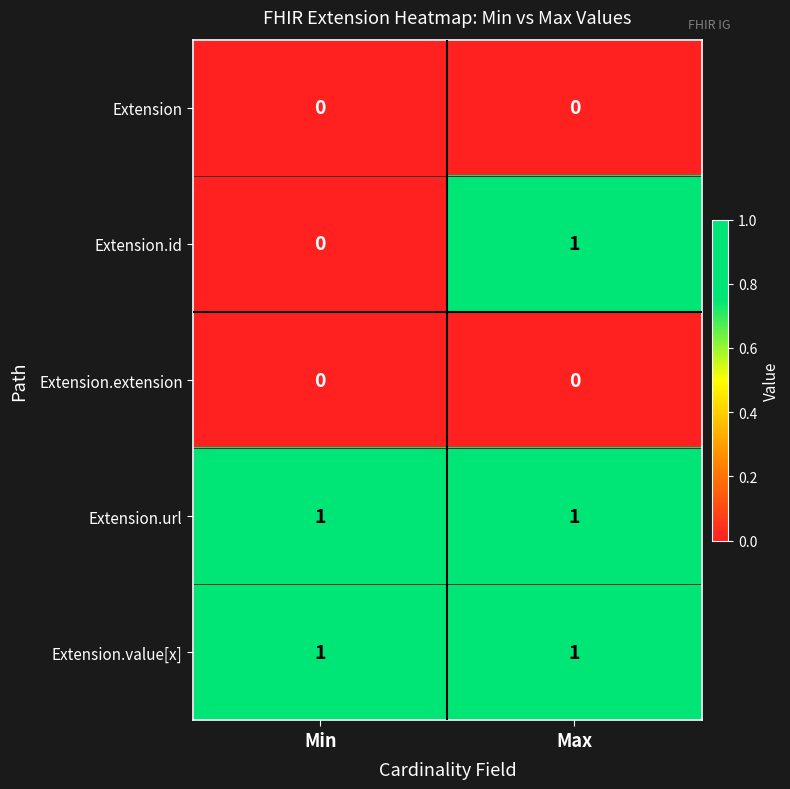

Reading left to right, what are all the values shown in this chart?

Extension: 0	0
Extension.id: 0	1
Extension.extension: 0	0
Extension.url: 1	1
Extension.value[x]: 1	1